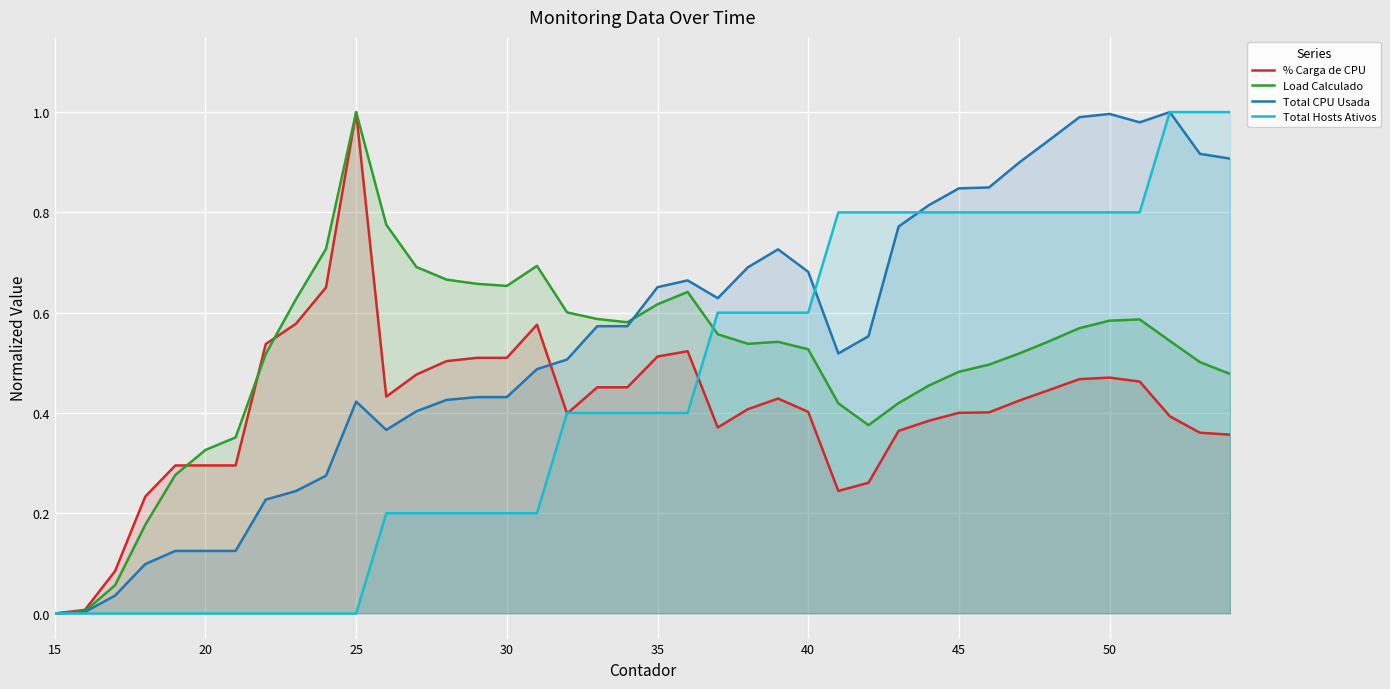

Rank the series by their average value, from highest to lowest.

Total CPU Usada, Load Calculado, Total Hosts Ativos, % Carga de CPU